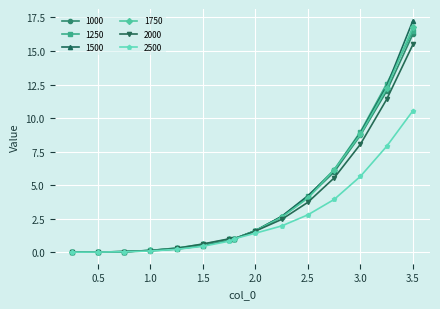

What is the greatest value displayed?

17.3